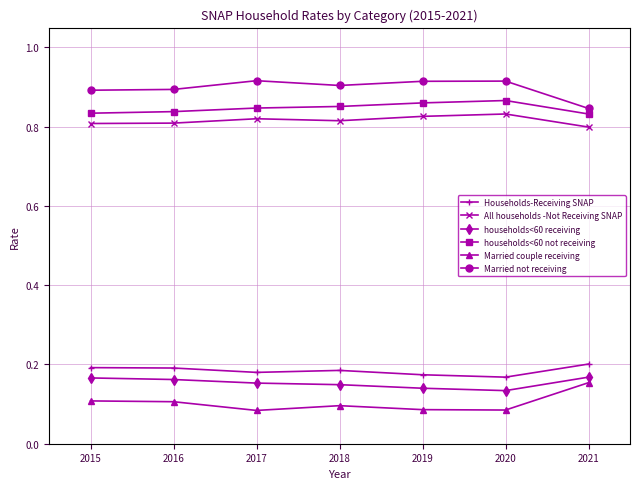

At how many categories does at least one series exceed 0?

7